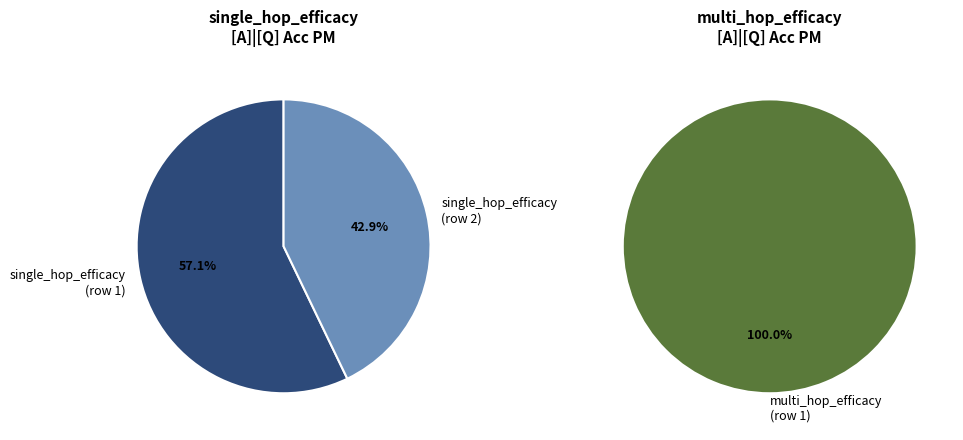

How many slices are in this pie chart?

3